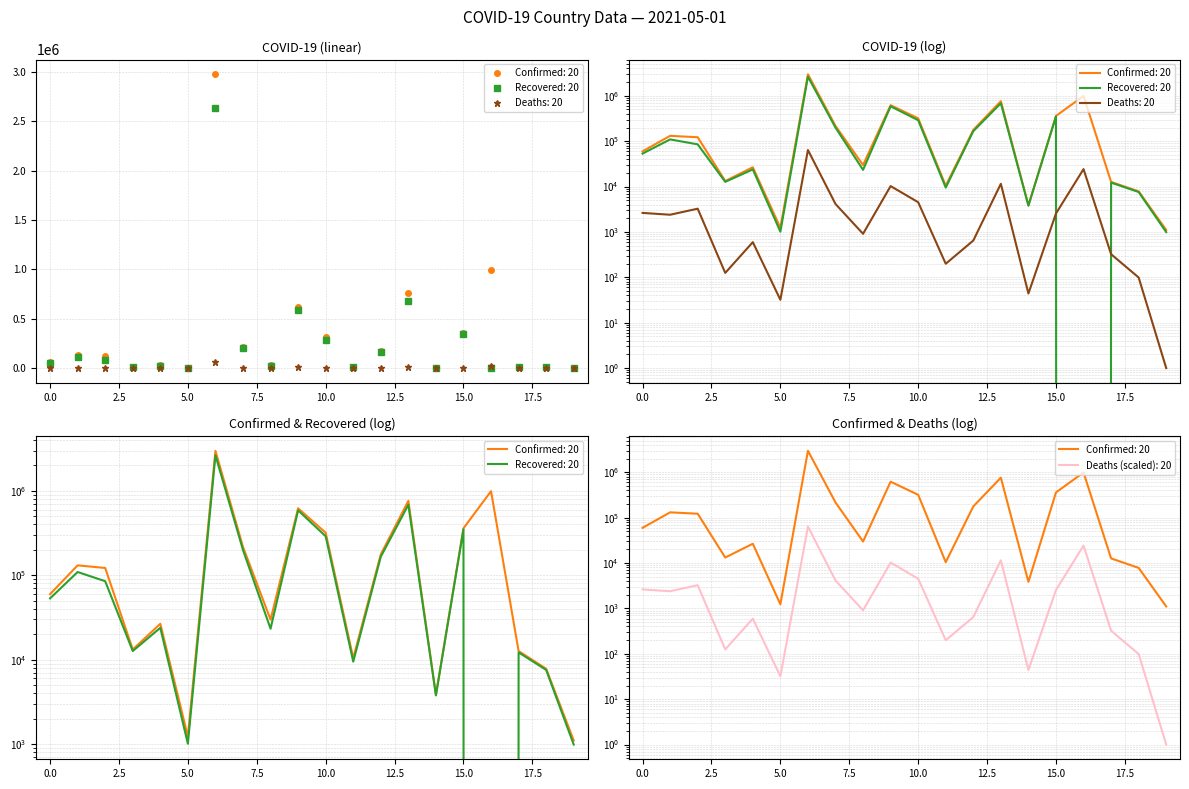

At which label does Deaths first exceed 2394?

Afghanistan